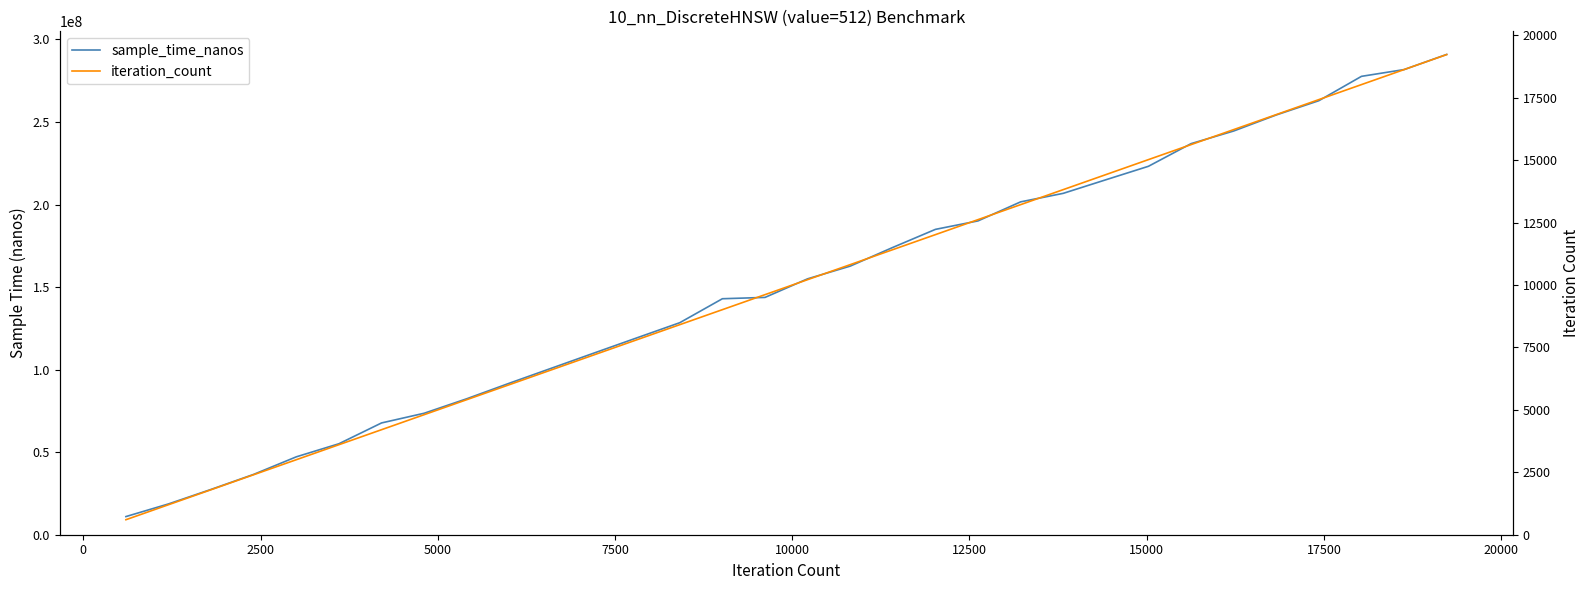

True or false: sample_time_nanos has a value of 64372793 at 7500.

False